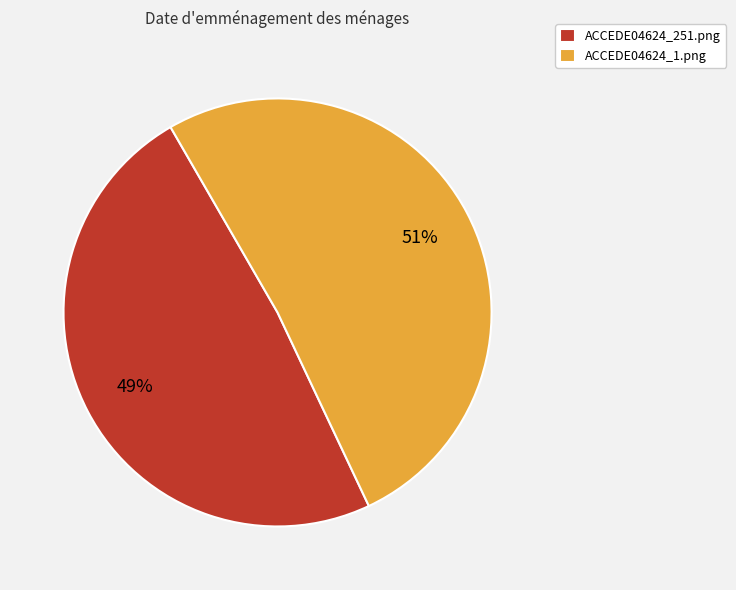

Which has a higher value, ACCEDE04624_251.png or ACCEDE04624_1.png?

ACCEDE04624_1.png